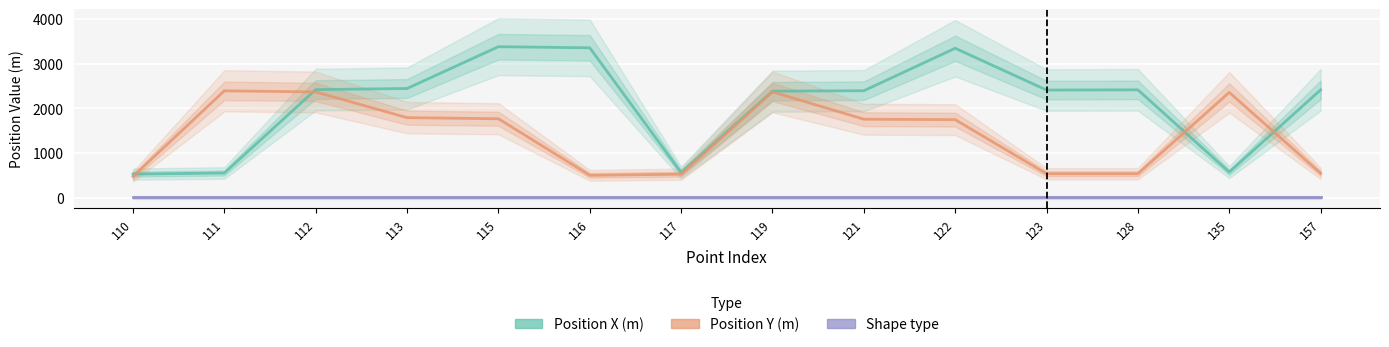

True or false: Position Y (m) and Shape type cross at least once.

False